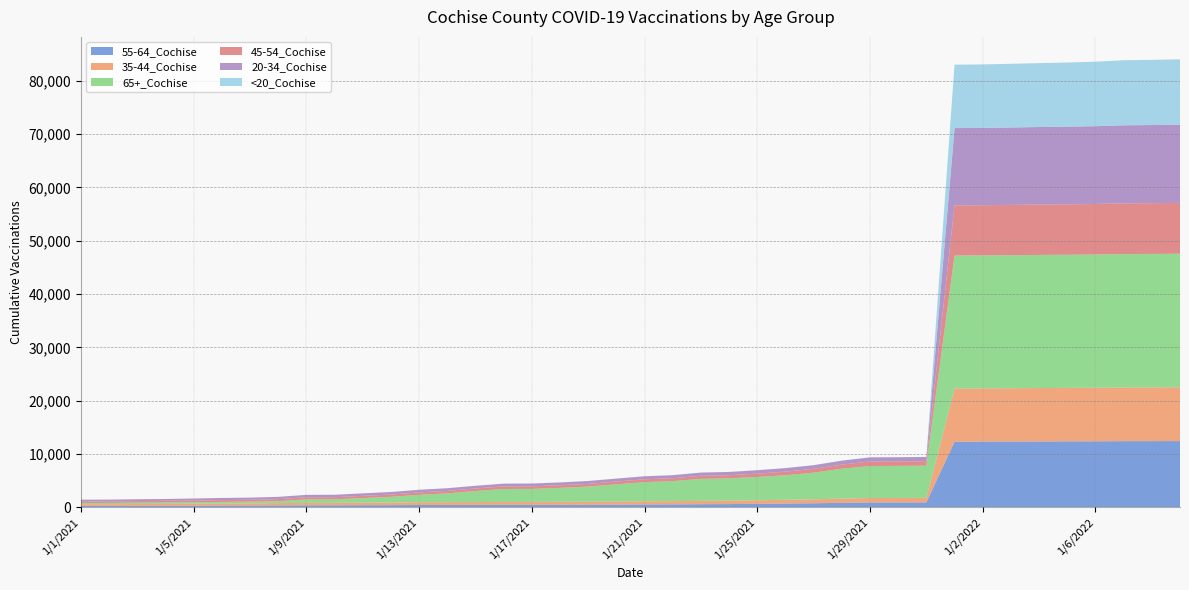

Reading left to right, extract all data points from this chart.

55-64_Cochise: 1/1/2021=287	1/2/2021=290	1/3/2021=305	1/4/2021=307	1/5/2021=322	1/6/2021=347	1/7/2021=357	1/8/2021=381	1/9/2021=397	1/10/2021=399	1/11/2021=418	1/12/2021=428	1/13/2021=455	1/14/2021=466	1/15/2021=477	1/16/2021=489	1/17/2021=491	1/18/2021=500	1/19/2021=517	1/20/2021=541	1/21/2021=564	1/22/2021=573	1/23/2021=608	1/24/2021=629	1/25/2021=678	1/26/2021=737	1/27/2021=783	1/28/2021=862	1/29/2021=935	1/30/2021=940	1/31/2021=948	1/1/2022=12335	1/2/2022=12342	1/3/2022=12360	1/4/2022=12372	1/5/2022=12384	1/6/2022=12400	1/7/2022=12425	1/8/2022=12429	1/10/2022=12440
35-44_Cochise: 1/1/2021=326	1/2/2021=329	1/3/2021=343	1/4/2021=352	1/5/2021=379	1/6/2021=396	1/7/2021=403	1/8/2021=436	1/9/2021=460	1/10/2021=465	1/11/2021=480	1/12/2021=488	1/13/2021=522	1/14/2021=530	1/15/2021=537	1/16/2021=543	1/17/2021=544	1/18/2021=549	1/19/2021=561	1/20/2021=576	1/21/2021=591	1/22/2021=599	1/23/2021=634	1/24/2021=638	1/25/2021=661	1/26/2021=705	1/27/2021=744	1/28/2021=785	1/29/2021=832	1/30/2021=837	1/31/2021=840	1/1/2022=9969	1/2/2022=9976	1/3/2022=9990	1/4/2022=10010	1/5/2022=10017	1/6/2022=10035	1/7/2022=10065	1/8/2022=10077	1/10/2022=10091
65+_Cochise: 1/1/2021=221	1/2/2021=223	1/3/2021=247	1/4/2021=268	1/5/2021=280	1/6/2021=298	1/7/2021=328	1/8/2021=358	1/9/2021=653	1/10/2021=656	1/11/2021=855	1/12/2021=1072	1/13/2021=1389	1/14/2021=1641	1/15/2021=2067	1/16/2021=2425	1/17/2021=2439	1/18/2021=2617	1/19/2021=2830	1/20/2021=3210	1/21/2021=3589	1/22/2021=3755	1/23/2021=4113	1/24/2021=4187	1/25/2021=4377	1/26/2021=4596	1/27/2021=4986	1/28/2021=5613	1/29/2021=5995	1/30/2021=6012	1/31/2021=6040	1/1/2022=24914	1/2/2022=24916	1/3/2022=24931	1/4/2022=24949	1/5/2022=24962	1/6/2022=24978	1/7/2022=25007	1/8/2022=25013	1/10/2022=25020
45-54_Cochise: 1/1/2021=284	1/2/2021=288	1/3/2021=300	1/4/2021=305	1/5/2021=319	1/6/2021=339	1/7/2021=348	1/8/2021=376	1/9/2021=396	1/10/2021=396	1/11/2021=420	1/12/2021=428	1/13/2021=451	1/14/2021=465	1/15/2021=475	1/16/2021=483	1/17/2021=486	1/18/2021=493	1/19/2021=509	1/20/2021=524	1/21/2021=536	1/22/2021=544	1/23/2021=579	1/24/2021=585	1/25/2021=626	1/26/2021=675	1/27/2021=719	1/28/2021=772	1/29/2021=841	1/30/2021=843	1/31/2021=846	1/1/2022=9412	1/2/2022=9415	1/3/2022=9430	1/4/2022=9445	1/5/2022=9457	1/6/2022=9467	1/7/2022=9505	1/8/2022=9514	1/10/2022=9531
20-34_Cochise: 1/1/2021=336	1/2/2021=337	1/3/2021=348	1/4/2021=354	1/5/2021=374	1/6/2021=396	1/7/2021=404	1/8/2021=434	1/9/2021=449	1/10/2021=455	1/11/2021=467	1/12/2021=474	1/13/2021=494	1/14/2021=499	1/15/2021=504	1/16/2021=520	1/17/2021=523	1/18/2021=526	1/19/2021=544	1/20/2021=555	1/21/2021=561	1/22/2021=576	1/23/2021=602	1/24/2021=612	1/25/2021=638	1/26/2021=660	1/27/2021=688	1/28/2021=740	1/29/2021=782	1/30/2021=784	1/31/2021=789	1/1/2022=14482	1/2/2022=14489	1/3/2022=14515	1/4/2022=14534	1/5/2022=14559	1/6/2022=14586	1/7/2022=14633	1/8/2022=14644	1/10/2022=14658
<20_Cochise: 1/1/2021=2	1/2/2021=2	1/3/2021=2	1/4/2021=2	1/5/2021=2	1/6/2021=2	1/7/2021=2	1/8/2021=3	1/9/2021=4	1/10/2021=4	1/11/2021=4	1/12/2021=5	1/13/2021=5	1/14/2021=5	1/15/2021=5	1/16/2021=5	1/17/2021=5	1/18/2021=5	1/19/2021=5	1/20/2021=6	1/21/2021=6	1/22/2021=6	1/23/2021=6	1/24/2021=6	1/25/2021=6	1/26/2021=7	1/27/2021=7	1/28/2021=8	1/29/2021=8	1/30/2021=8	1/31/2021=8	1/1/2022=11886	1/2/2022=11905	1/3/2022=11931	1/4/2022=11978	1/5/2022=12021	1/6/2022=12087	1/7/2022=12189	1/8/2022=12222	1/10/2022=12263